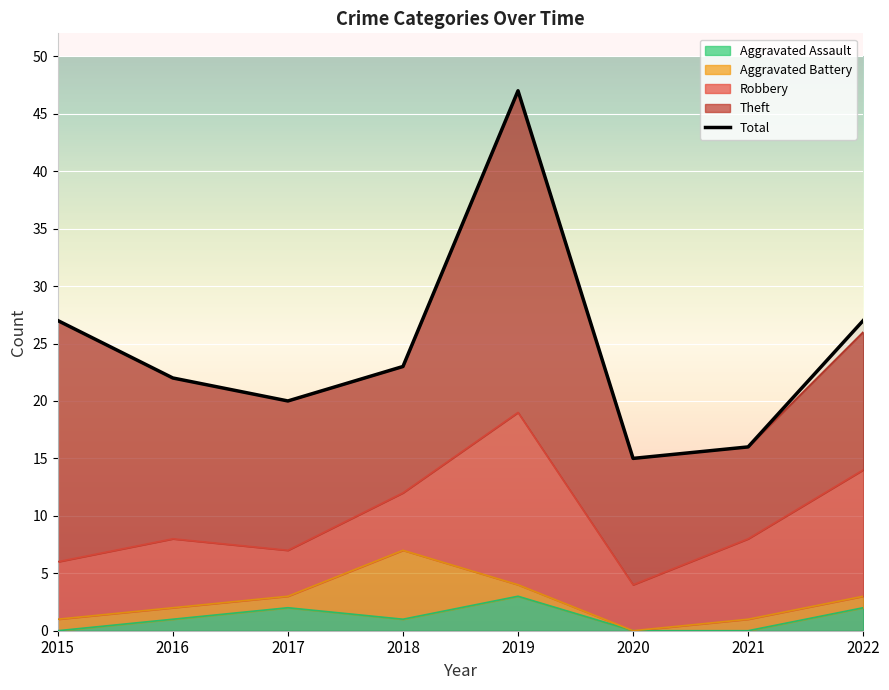

What is the difference between the maximum and minimum values?

32